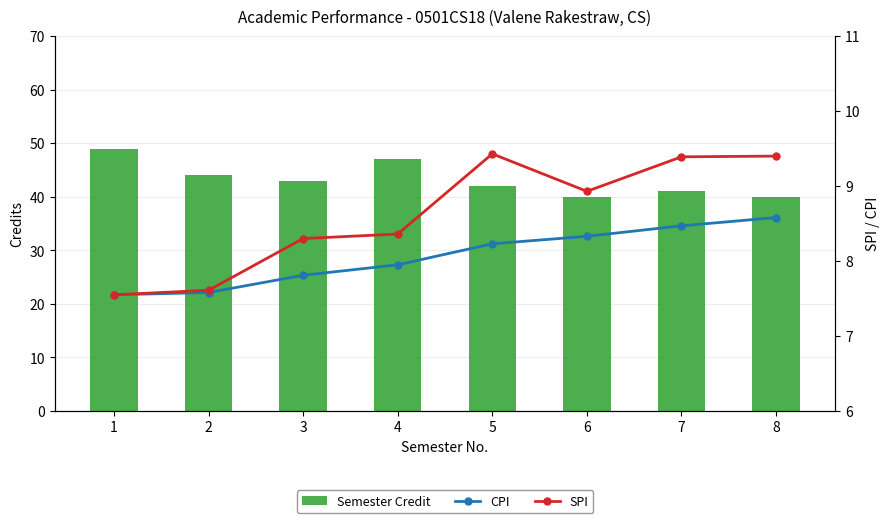

Which label corresponds to the smallest value in the chart?

1